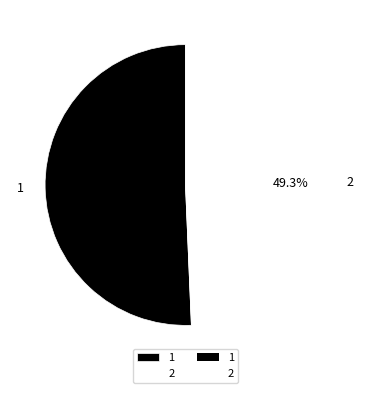

What is the largest slice in the pie chart?

1